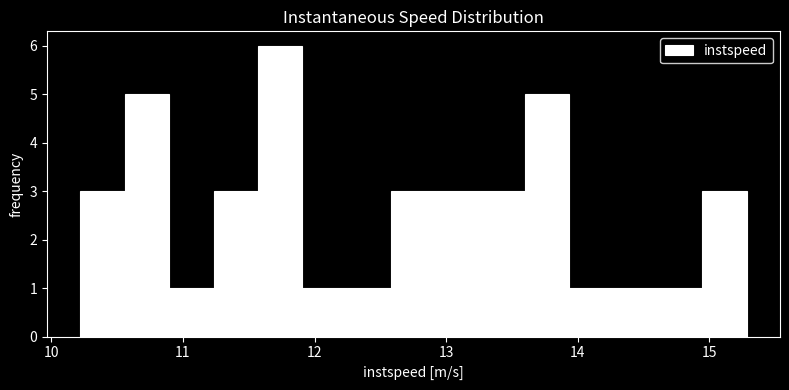

Around what value on the x-axis is the tallest bar? Give the approximate position of its centre, as read against the axis.

11.7